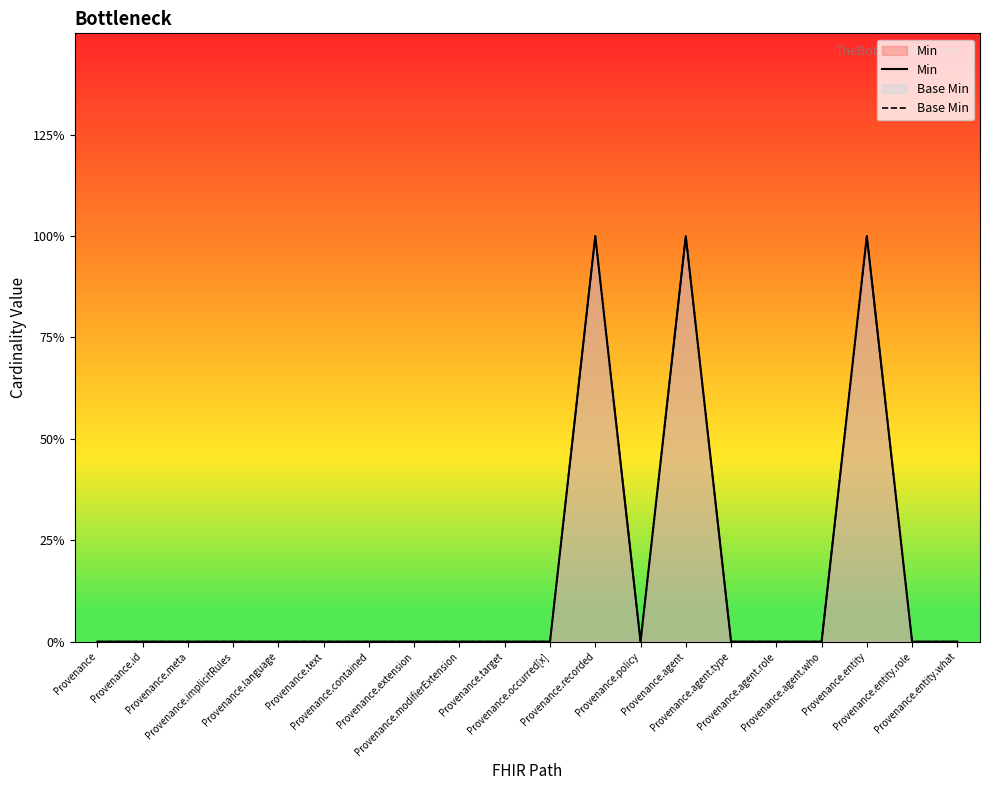

True or false: Min and Base Min intersect in this chart.

False